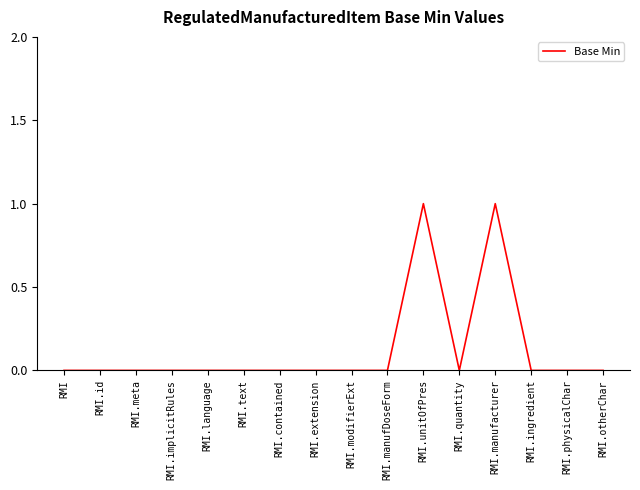

What position from the left is RMI.implicitRules?

4